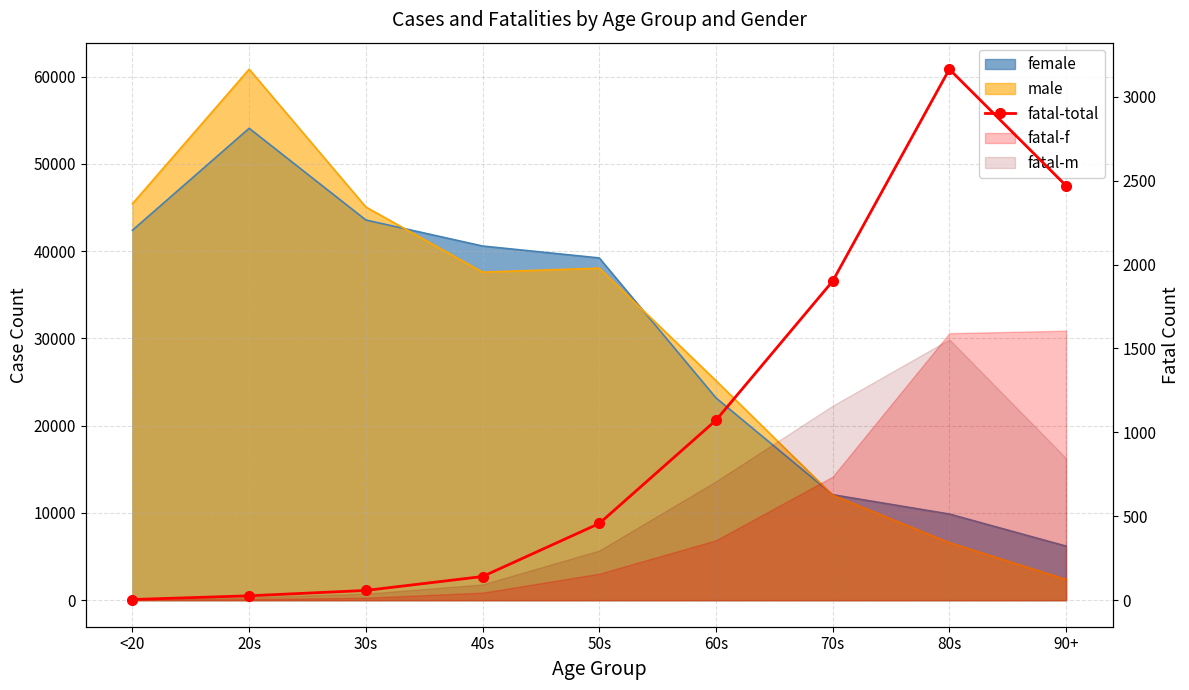

Reading left to right, what are all the values shown in this chart?

4	26	58	141	457	1072	1901	3164	2470